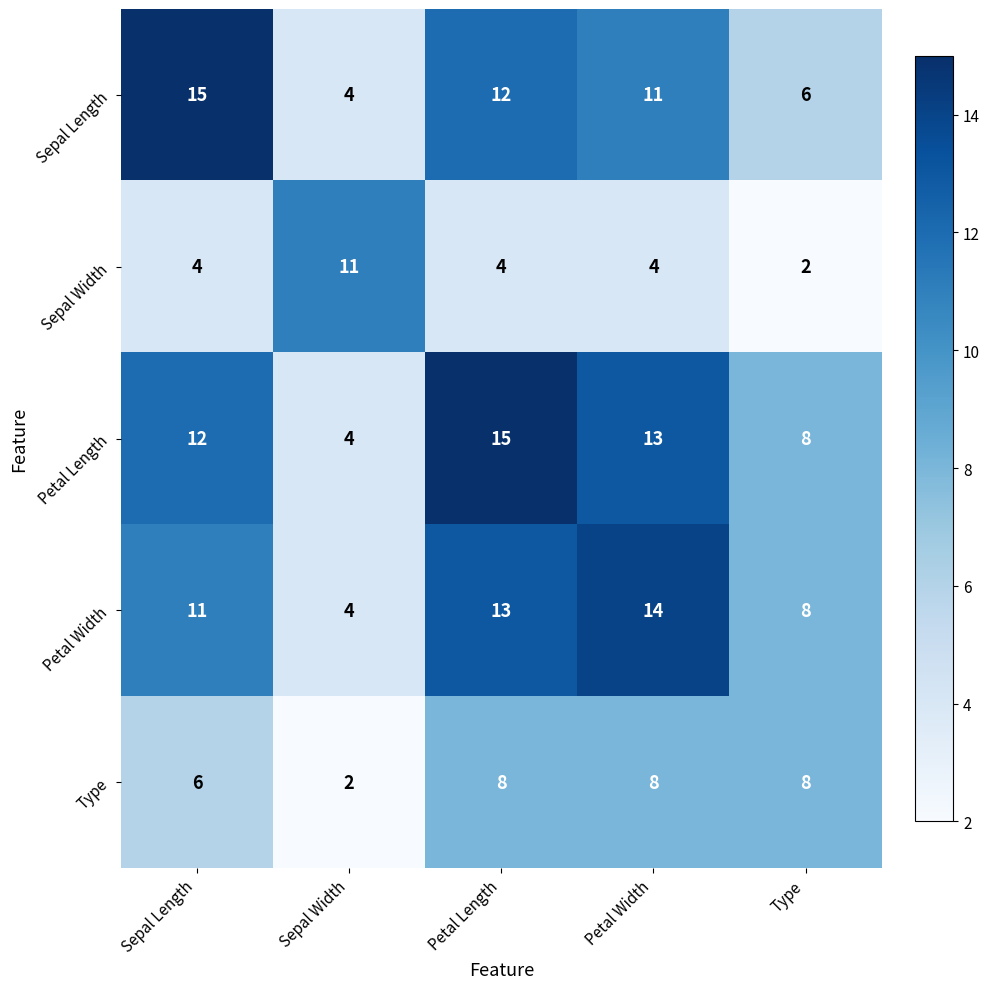

At which label does Type reach its minimum?

Sepal Width